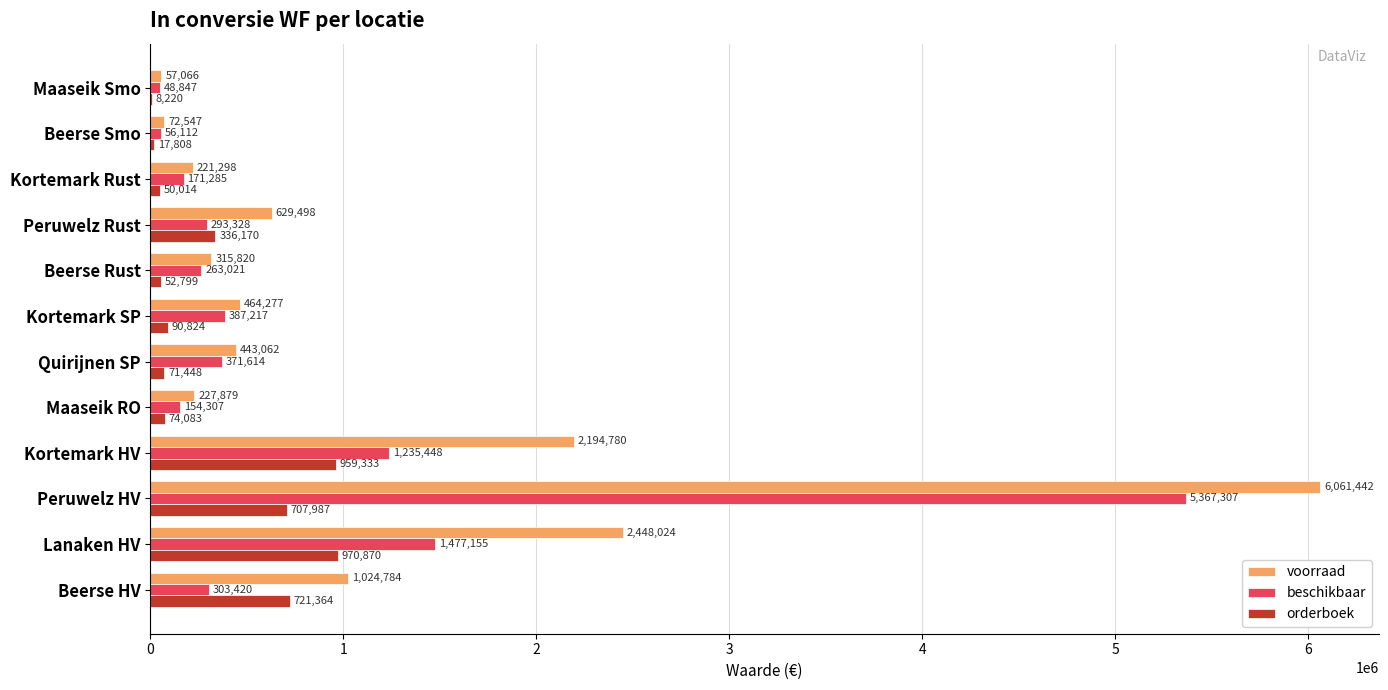

At which category is the sum across all series the highest?

Peruwelz HV